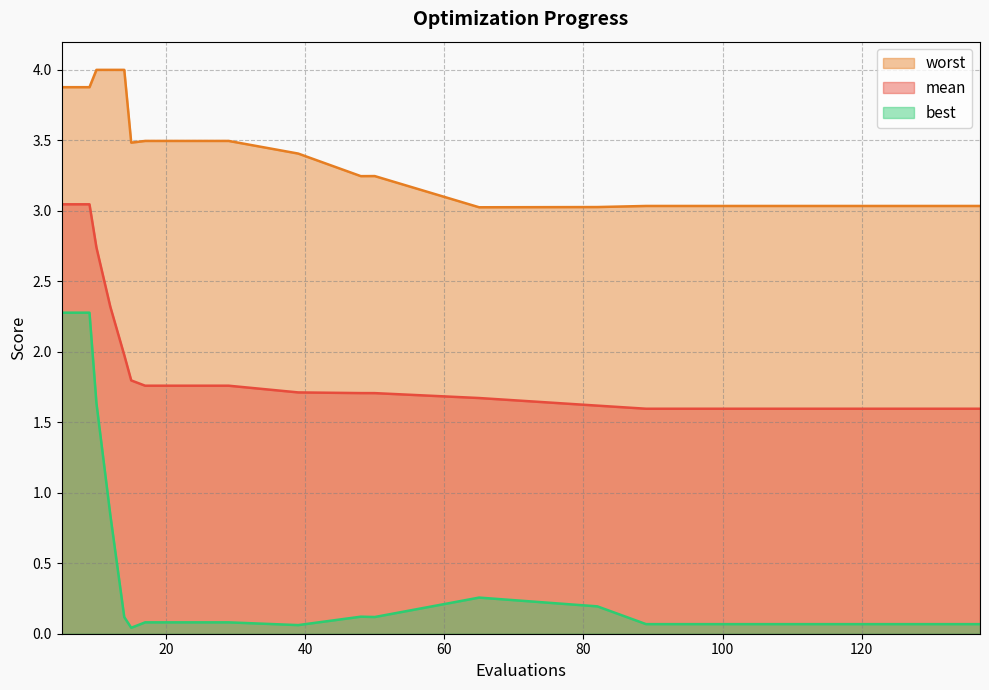

What is the difference between the mean values at 25 and 50?

0.1